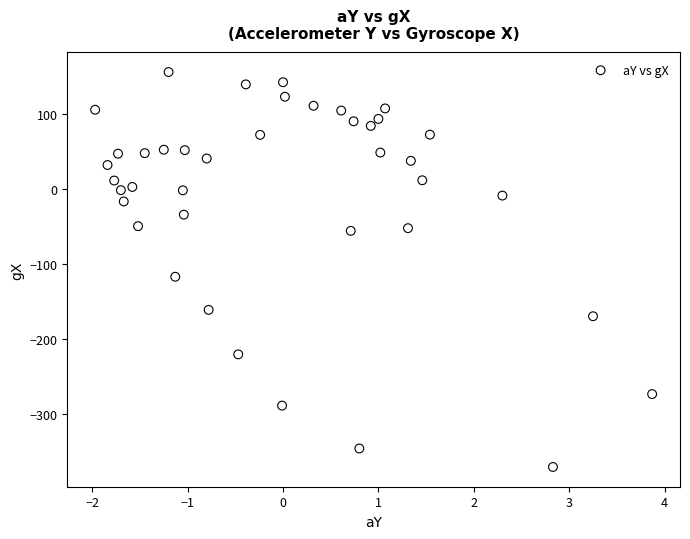

What Y value in the scatter plot is closest to -107?

-116.8